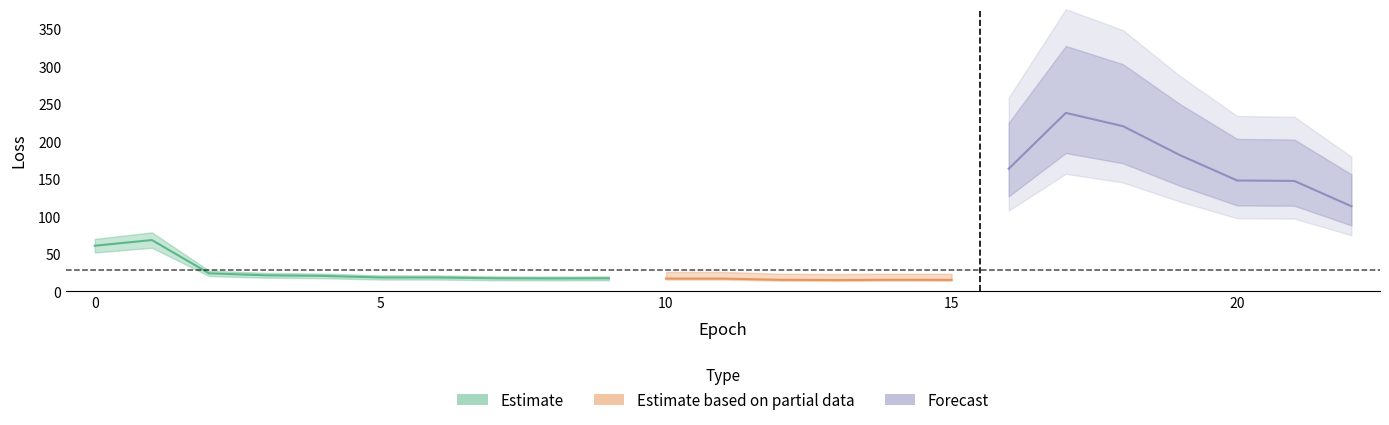

What is the difference between the second highest and second lowest values in the val_loss series?

211.2